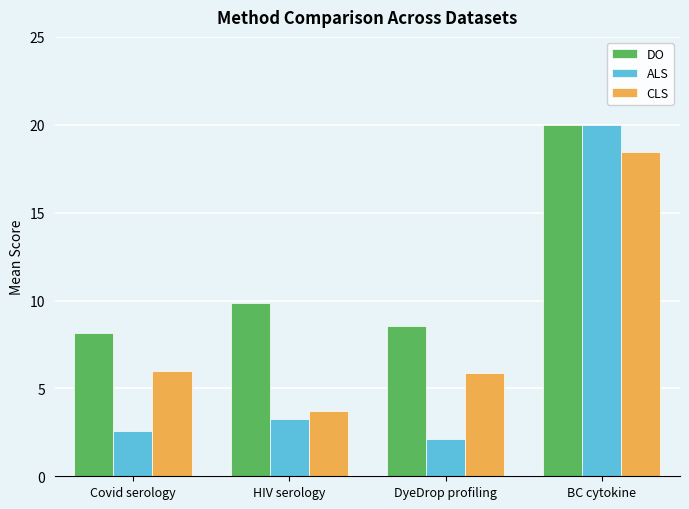

How many series are shown in this chart?

3